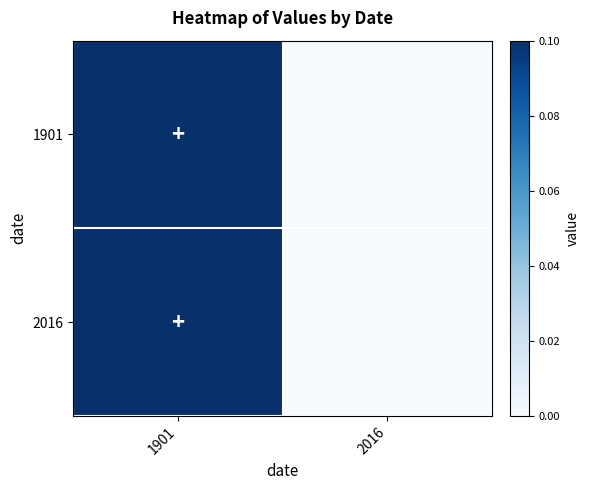

Which has a higher value, 2016 or 1901?

1901